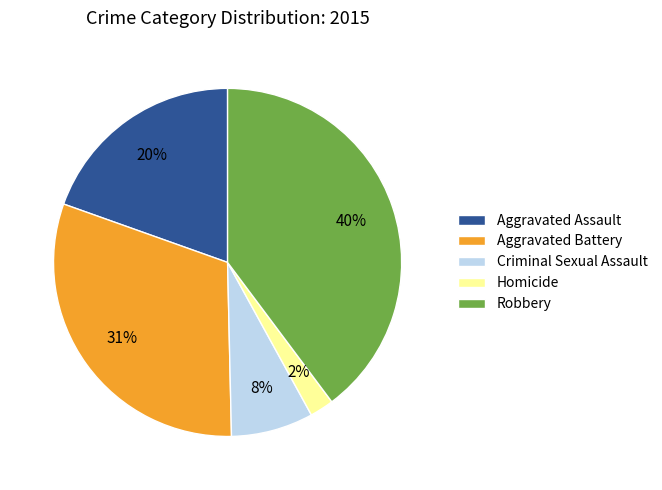

Which has a higher value, Aggravated Battery or Robbery?

Robbery